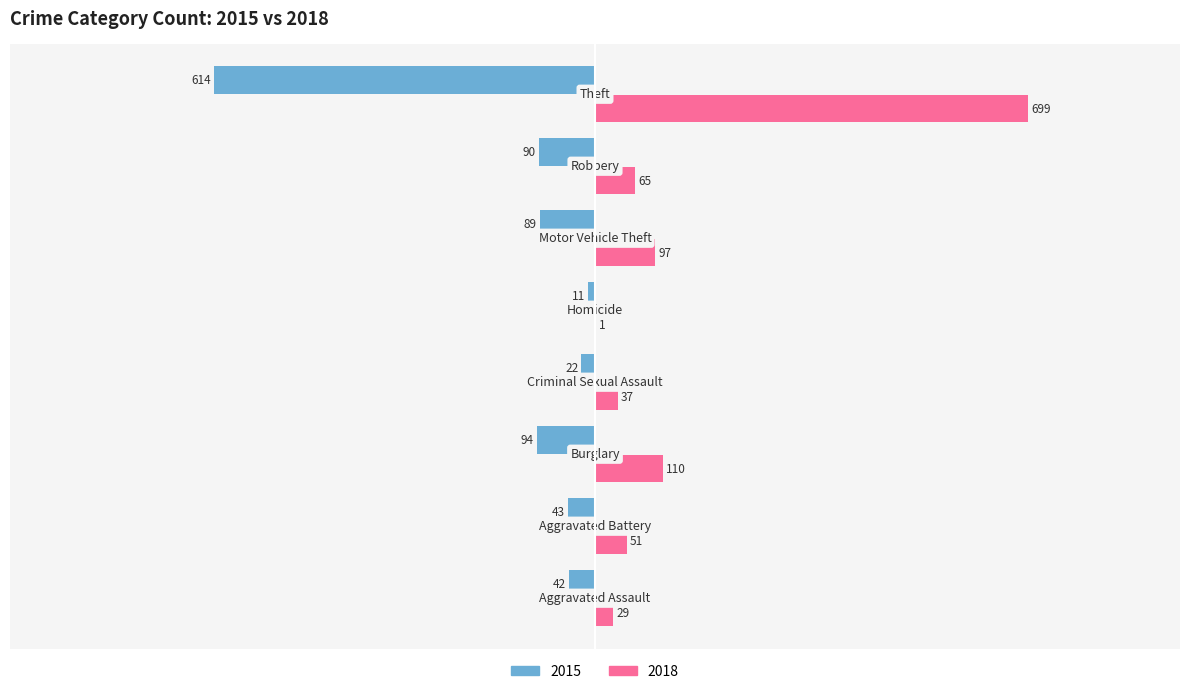

What is the sum of all 2018 values?

1089